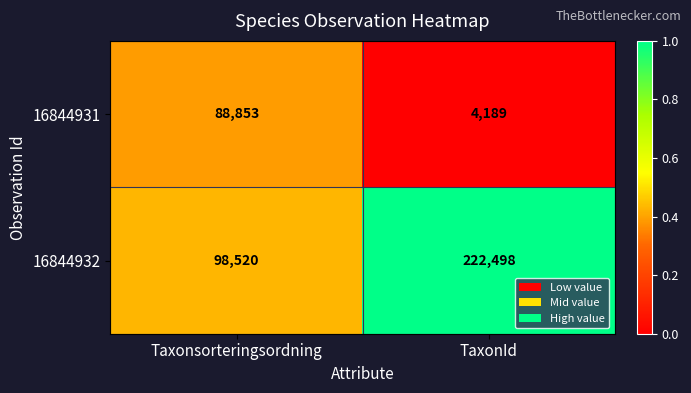

Reading right to left, extract all data points from this chart.

16844931: 4189	88853
16844932: 222498	98520